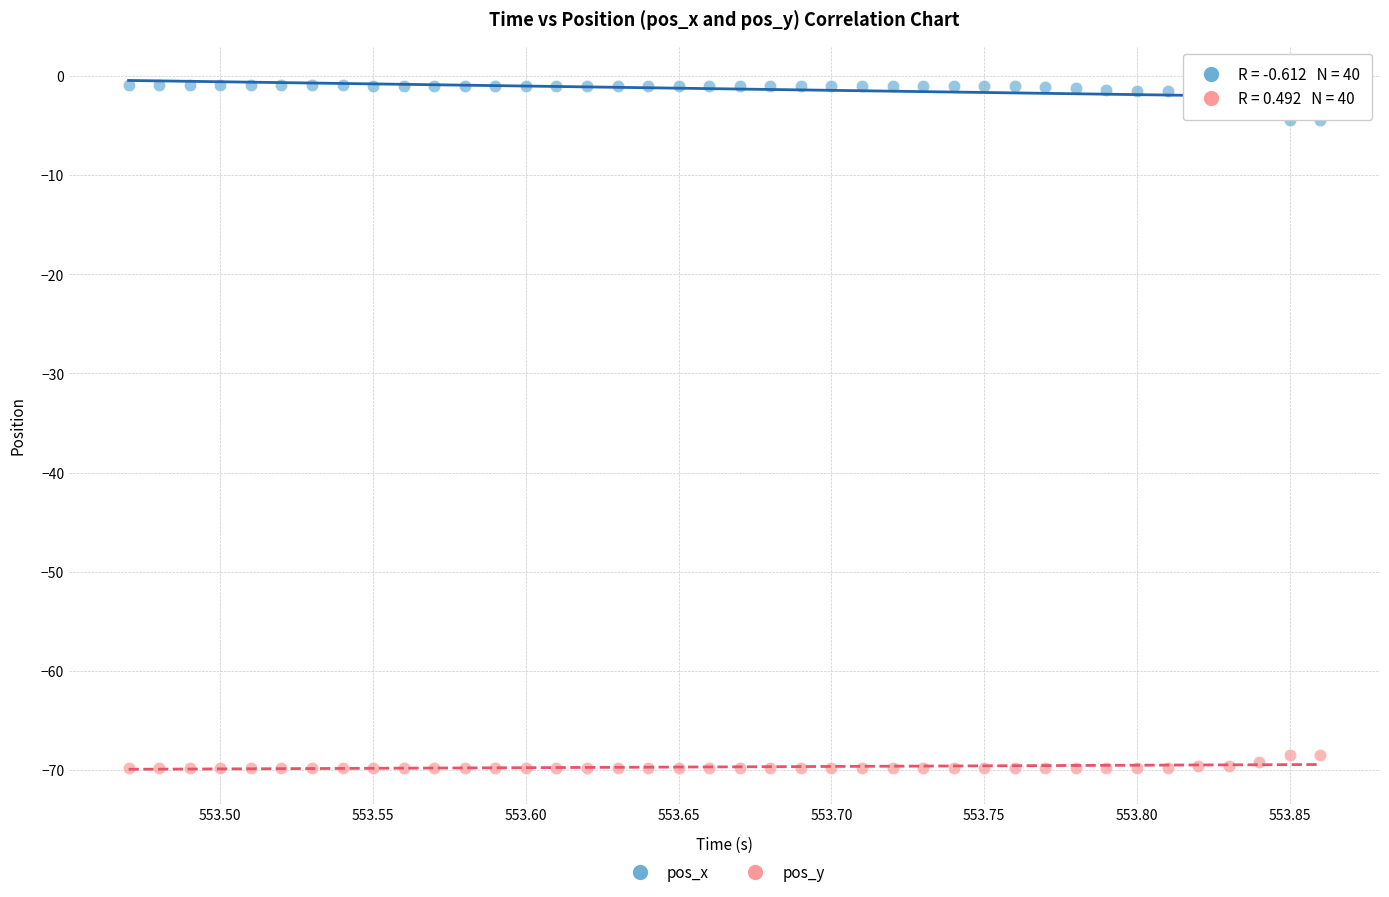

Which series contains the highest Y value?

pos_x